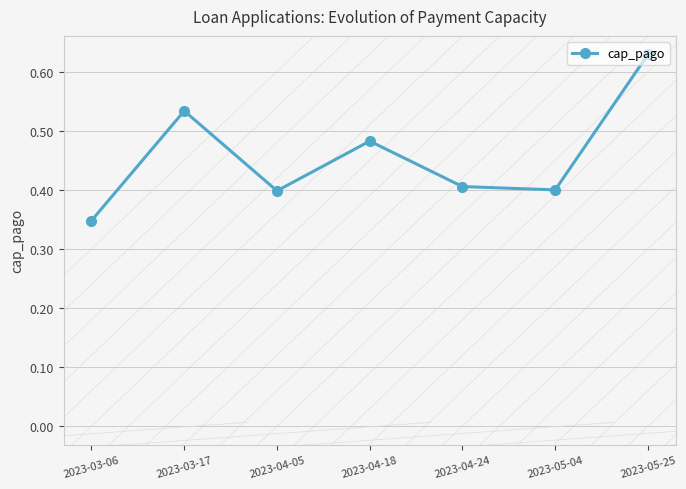

Which has a higher value, 2023-04-24 or 2023-04-18?

2023-04-18